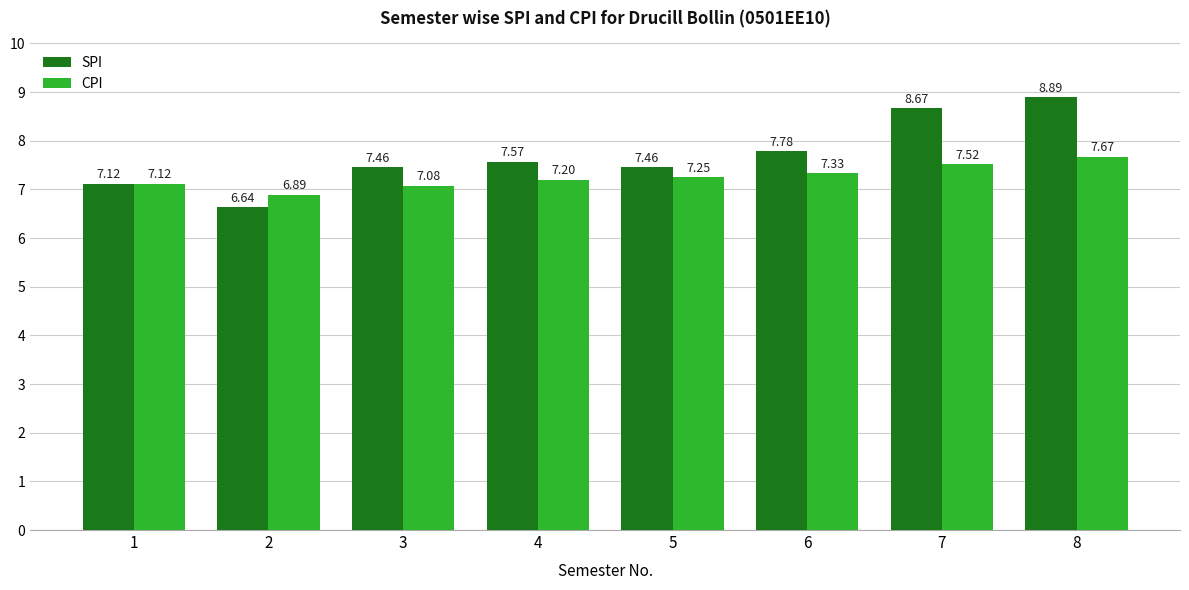

What is the value of the SPI bar at the 4th from the left?

7.6